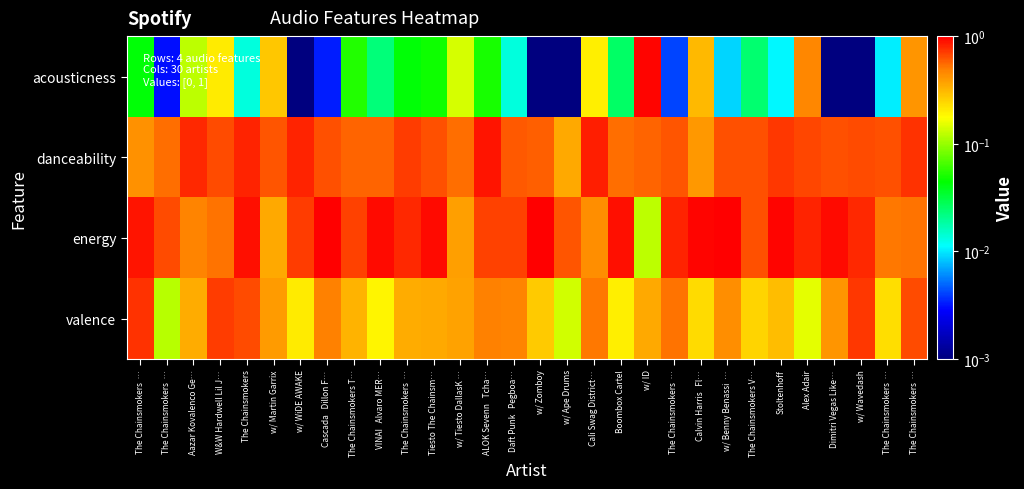

How many series are shown in this chart?

4